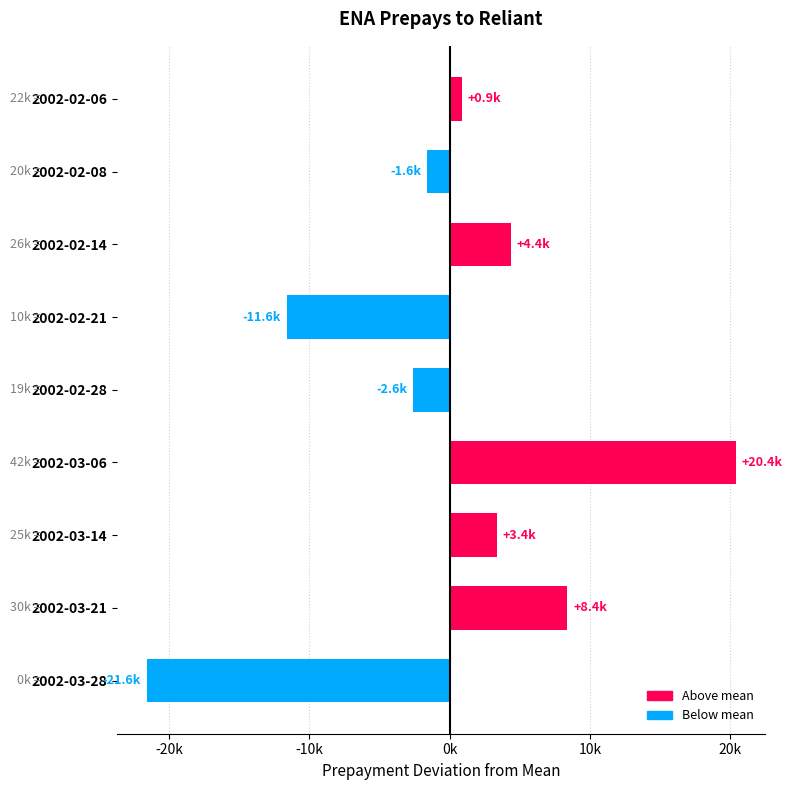

Are the bars horizontal?

Yes